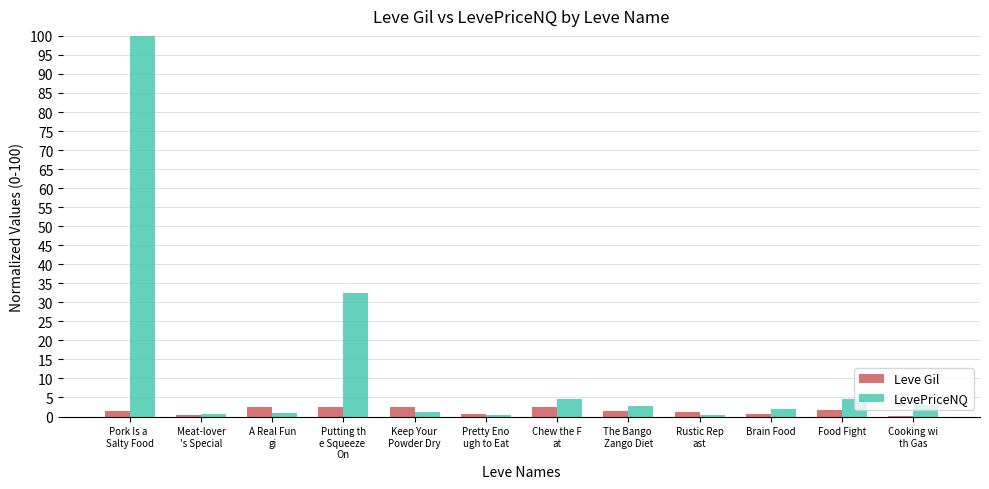

How many series are shown in this chart?

2